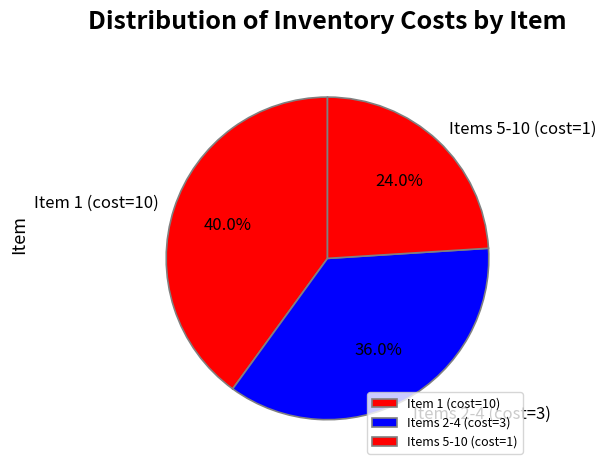

What is the ratio of the value at Items 5-10 (cost=1) to the value at Item 1 (cost=10)?

0.6